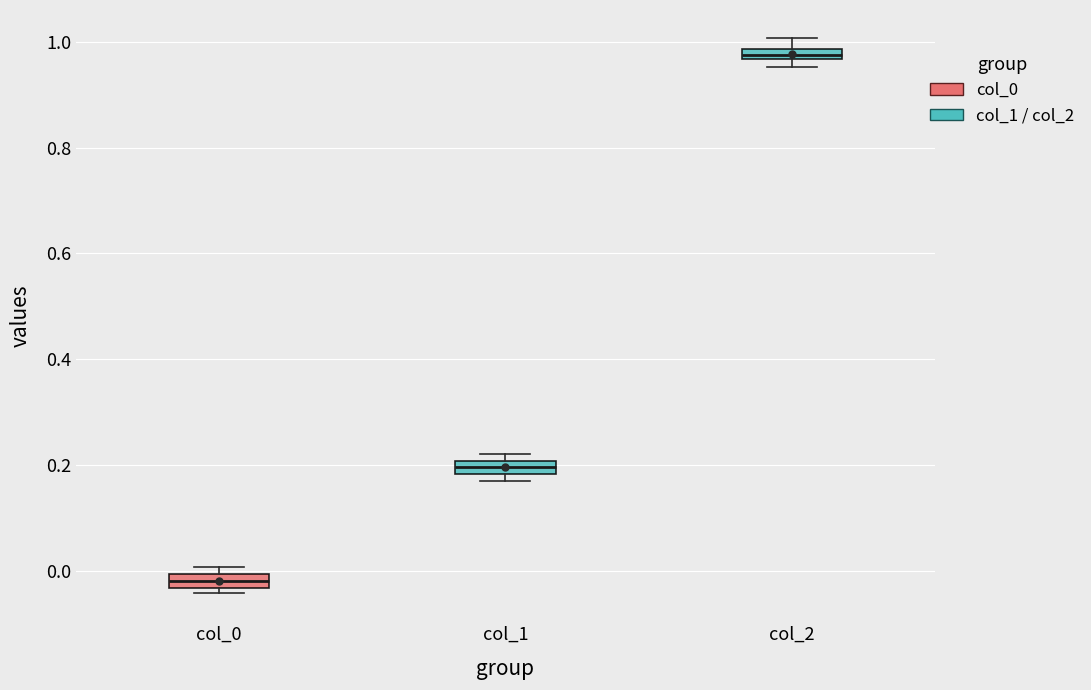

Where is the upper edge of the box for col_0 on the y-axis? The values are not printed on the chart, so give them approximately, as read against the axis.

0.00